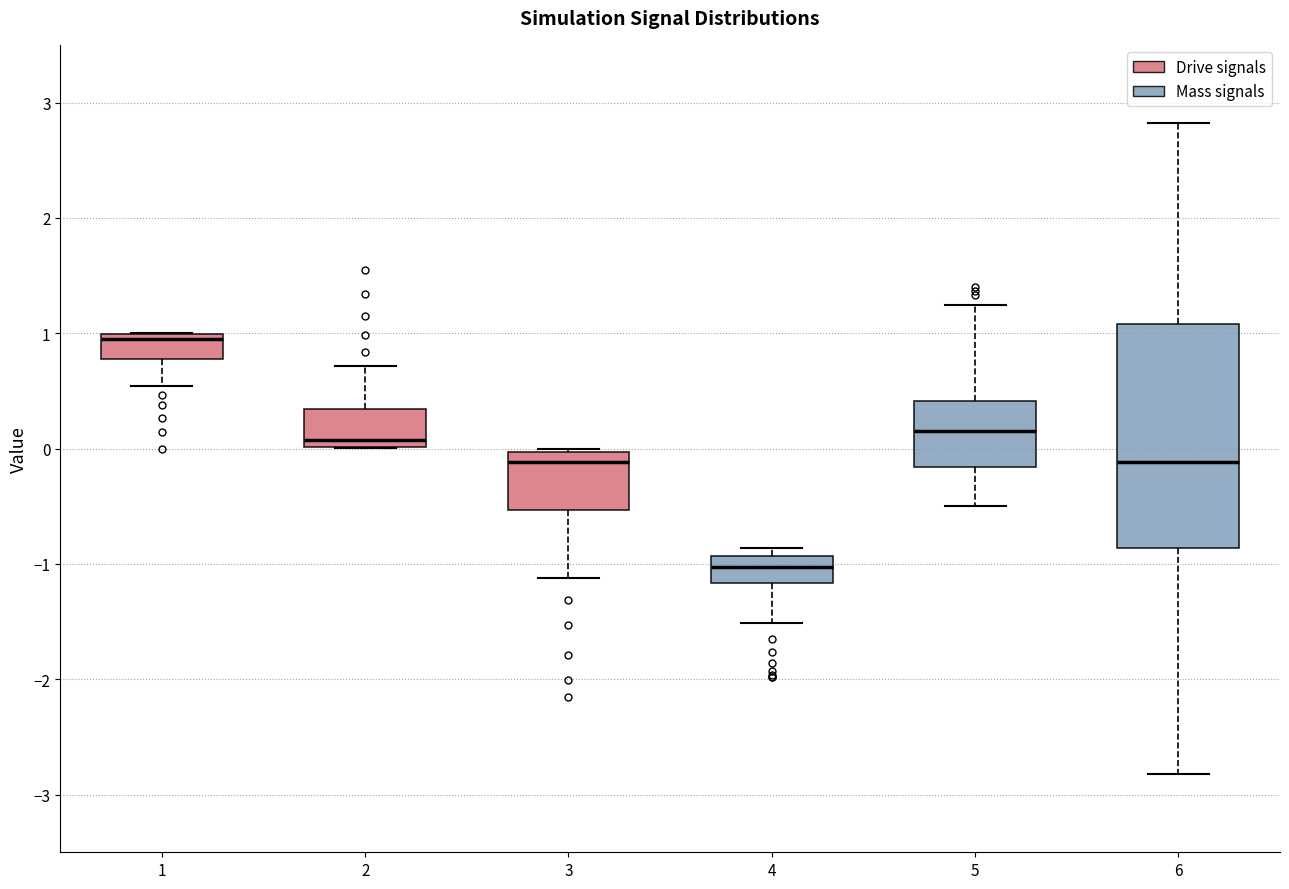

Reading left to right, read every box against the y-axis: the position of its median line, the range the box covers, and the ends of its whiskers. The values are not printed on the chart, so give them approximately, as read against the axis.

1: median 1.0 (just below the box's upper edge), box 0.8 to 1.0, whiskers 0.5 to 1.0
2: median 0.1, box 0.0 to 0.3, whiskers 0.0 to 0.7
3: median -0.1, box -0.5 to 0.0, whiskers -1.1 to 0.0
4: median -1.0, box -1.2 to -0.9, whiskers -1.5 to -0.9 (just above the box's upper edge)
5: median 0.2, box -0.2 to 0.4, whiskers -0.5 to 1.2
6: median -0.1, box -0.9 to 1.1, whiskers -2.8 to 2.8